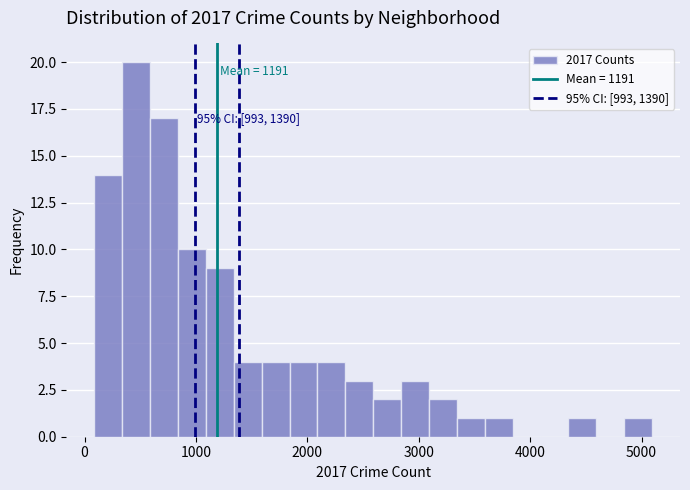

Read against the x-axis, roughly where is the centre of the tallest bar?

500